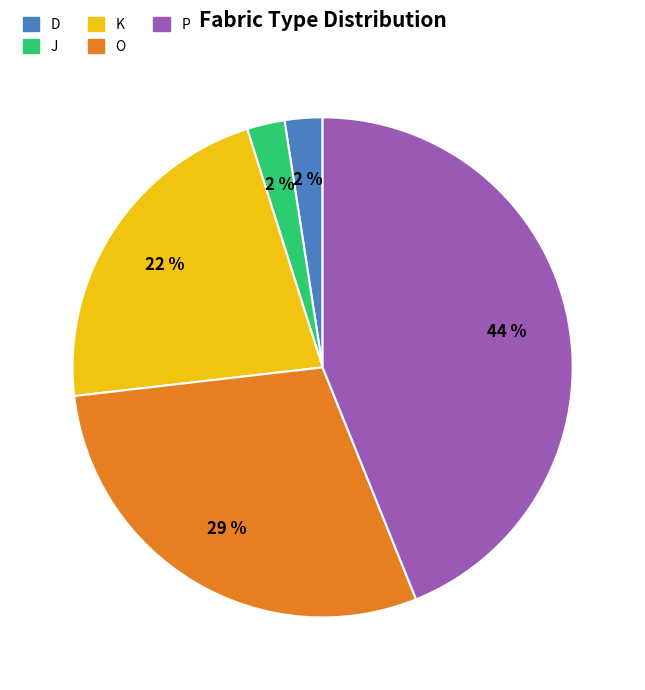

Combined, do D and O account for over 50%?

No